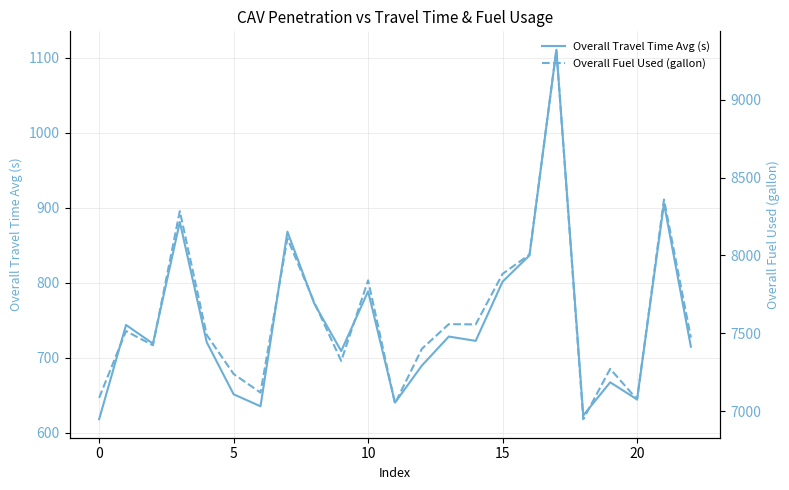

Does the chart display data point markers on the line(s)?

No